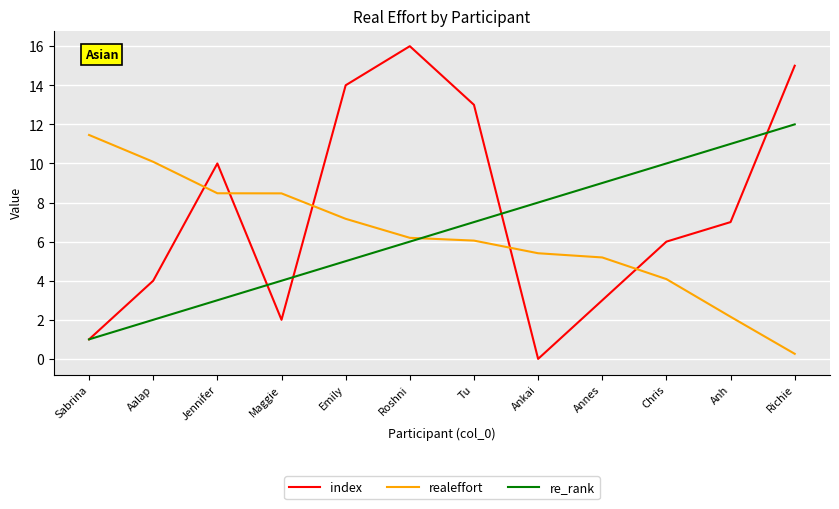

Which series has the widest spread of values?

index